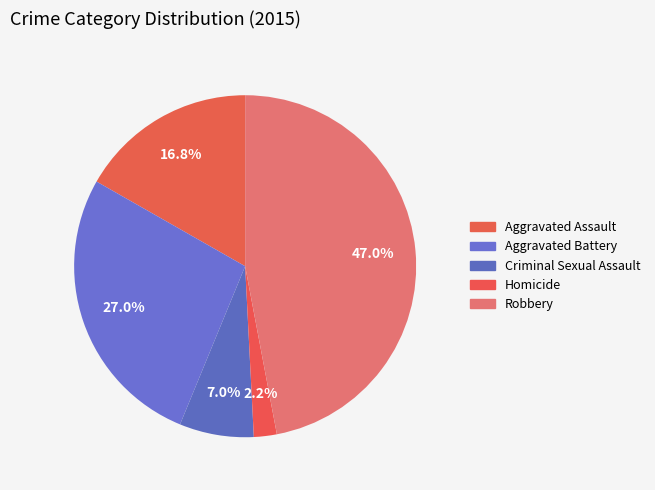

Count the number of slices in the pie.

5